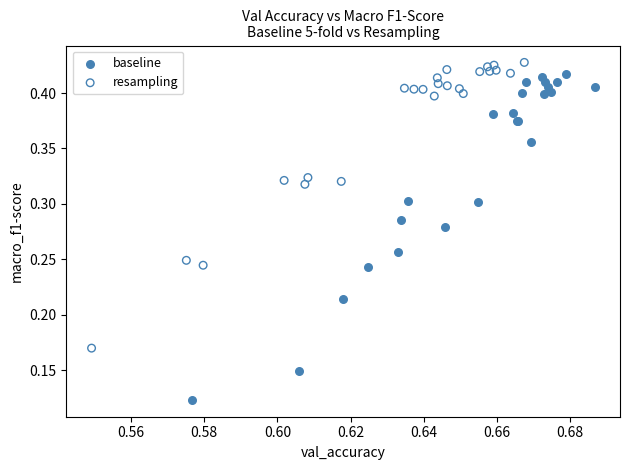

Which series has the largest Y range (max minus min)?

baseline